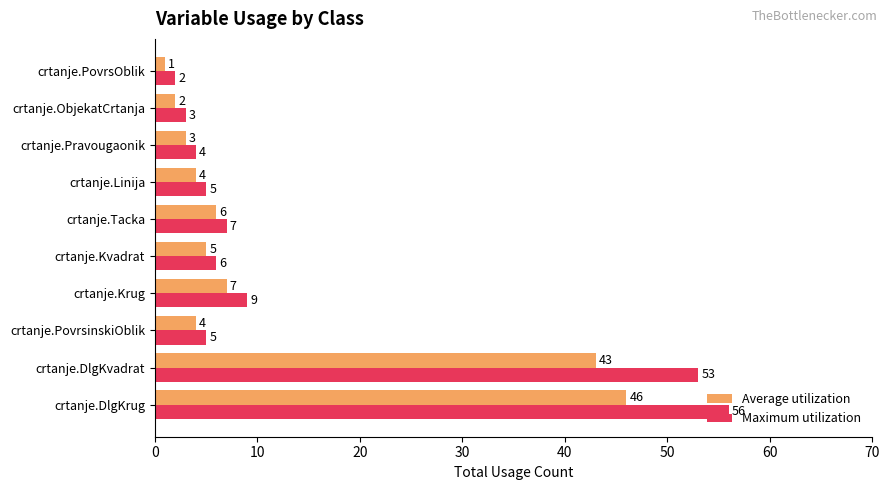

How many data points in Average utilization are less than 5?

5